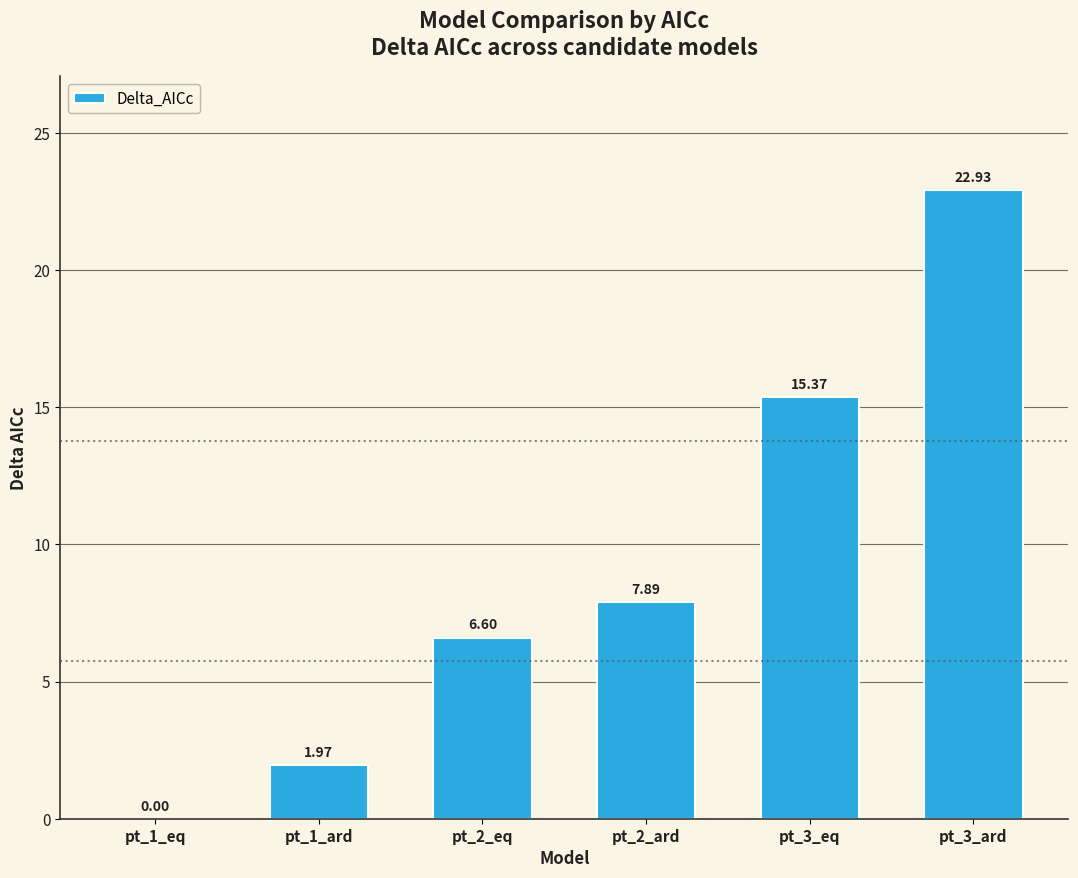

Where is the data nearest to the value 11?

pt_2_ard